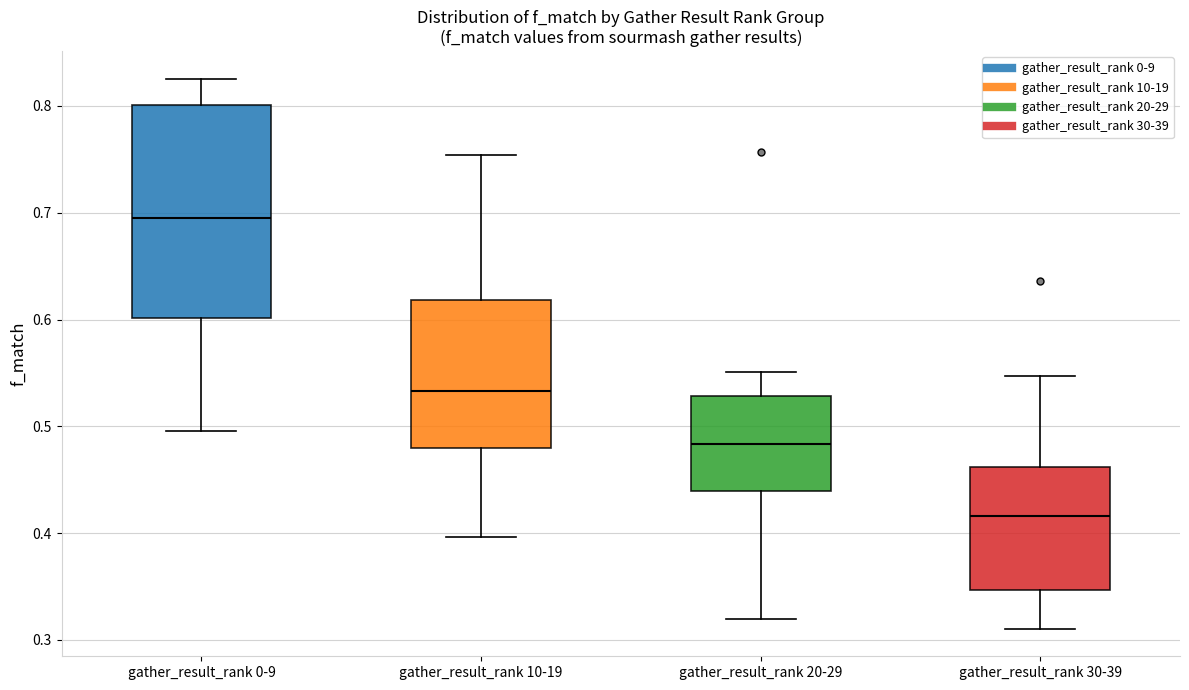

Reading left to right, transcribe this box plot: for each box, give where its median line is, the range the box spans, and where its two whiskers end, as read against the y-axis. The values are not printed on the chart, so give them approximately, as read against the axis.

gather_result_rank 0-9: median 0.70, box 0.60 to 0.80, whiskers 0.50 to 0.83
gather_result_rank 10-19: median 0.53, box 0.48 to 0.62, whiskers 0.40 to 0.75
gather_result_rank 20-29: median 0.48, box 0.44 to 0.53, whiskers 0.32 to 0.55
gather_result_rank 30-39: median 0.42, box 0.35 to 0.46, whiskers 0.31 to 0.55